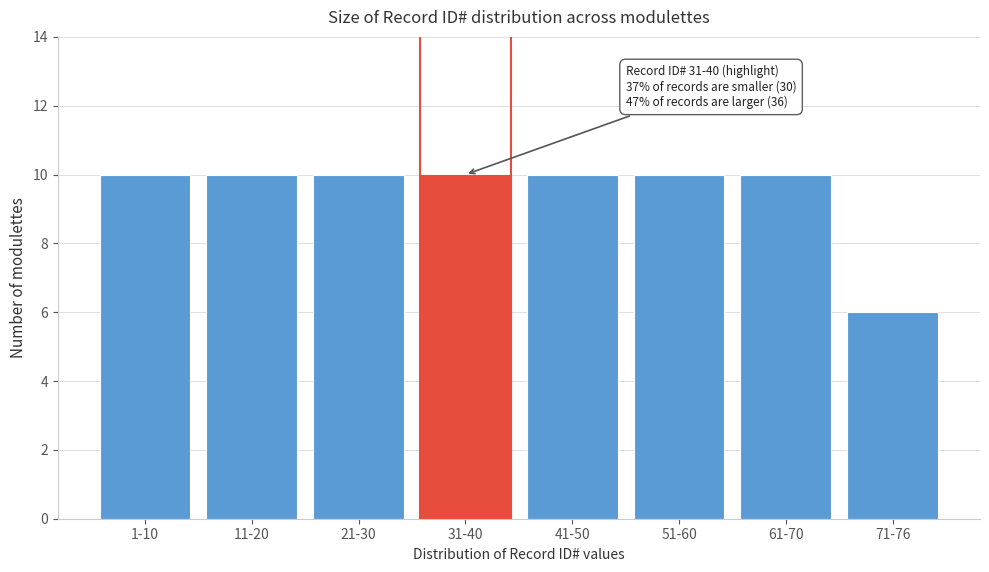

Reading left to right, what are all the values shown in this chart?

10	10	10	10	10	10	10	6